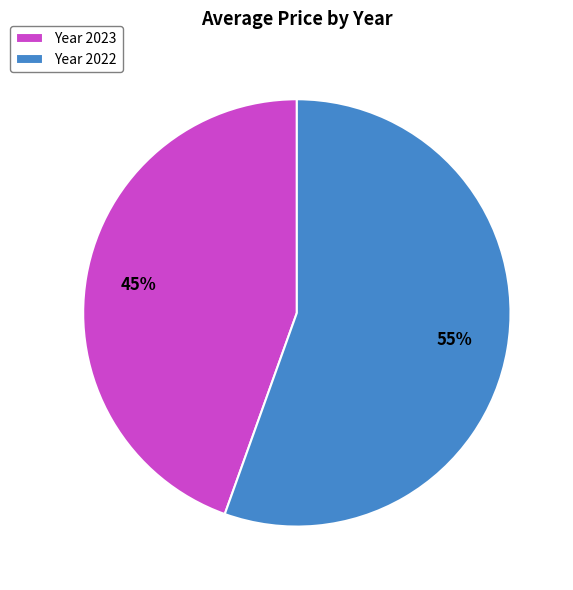

True or false: Year 2022 accounts for 61% of the total.

False